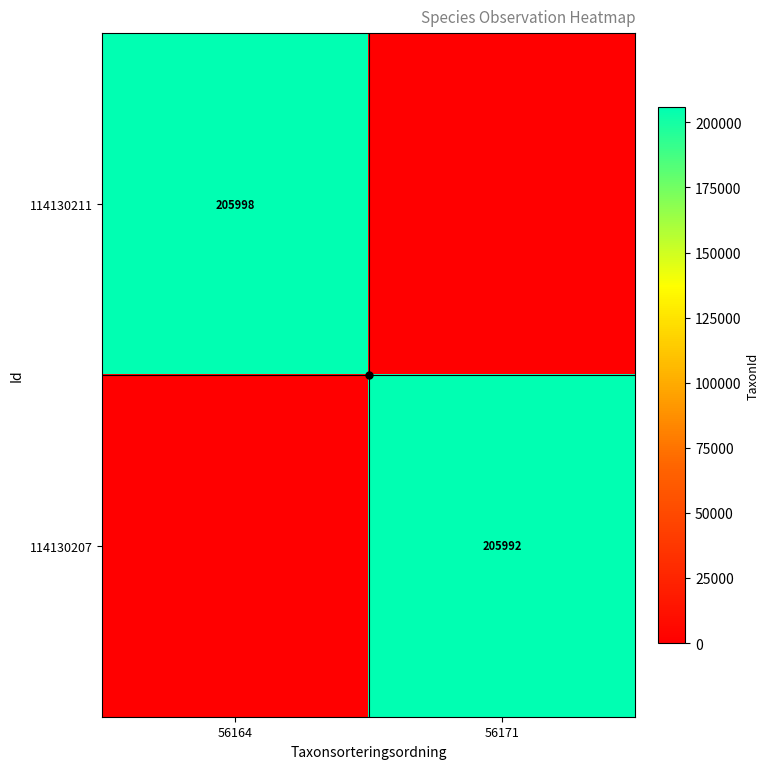

Is it true that 114130211 equals 205998 at 56164?

True